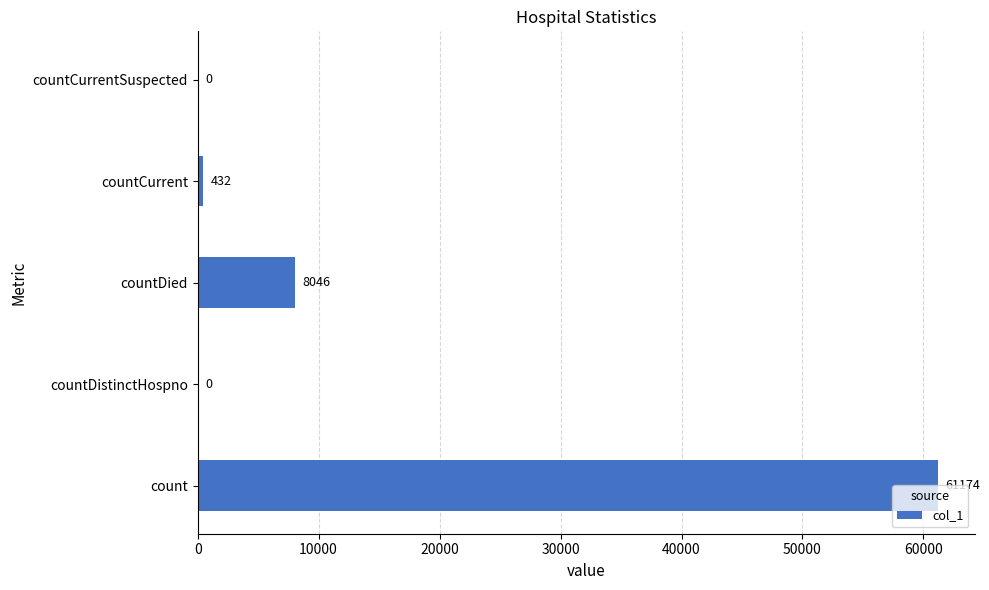

The chart shows a value of 30243 at countCurrentSuspected. True or false?

False